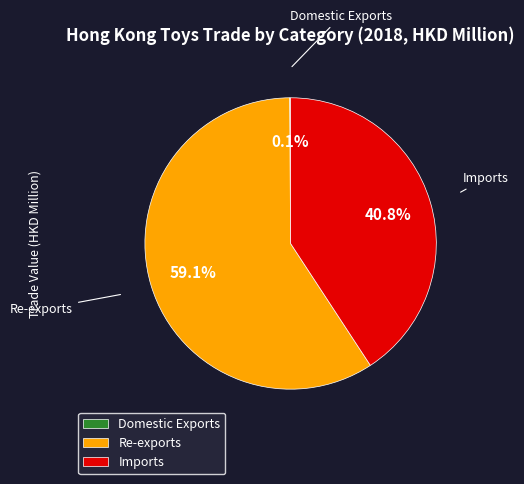

What is the largest slice in the pie chart?

Re-exports